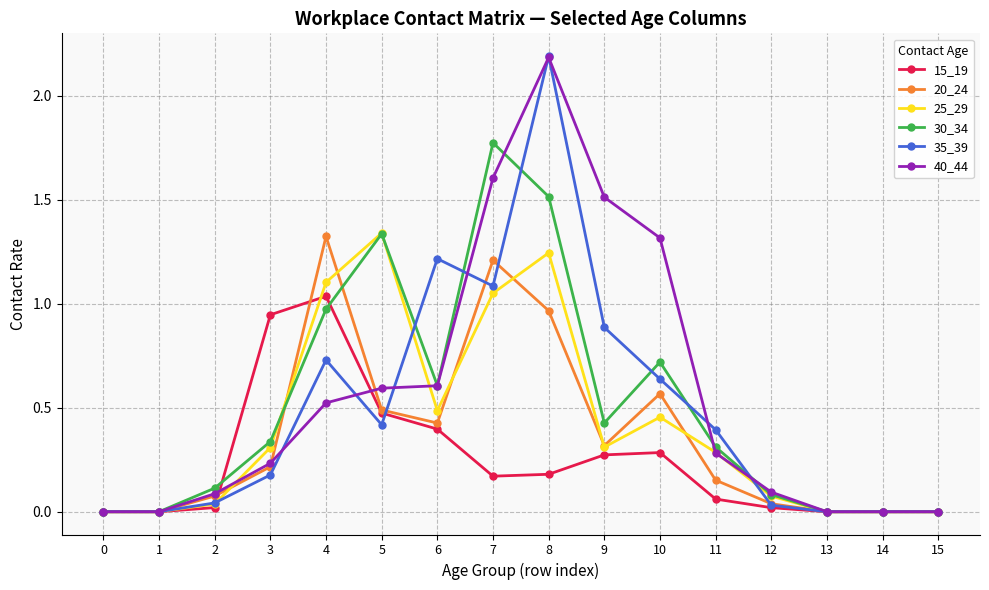

At how many categories does at least one series exceed 1?

7